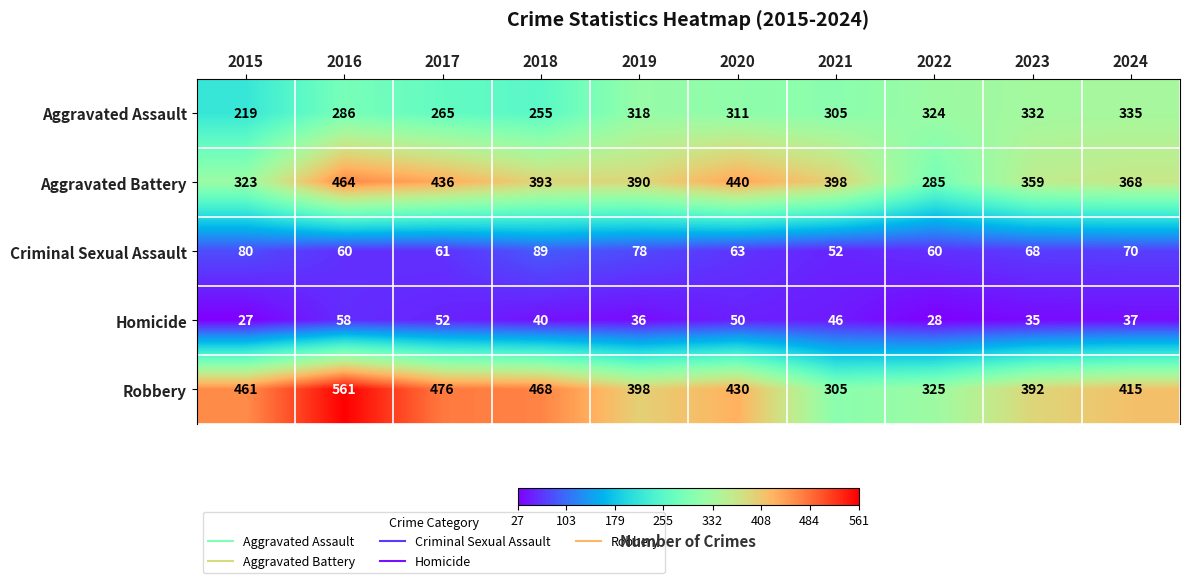

At 2015, list the series in order from smallest to largest.

Homicide, Criminal Sexual Assault, Aggravated Assault, Aggravated Battery, Robbery